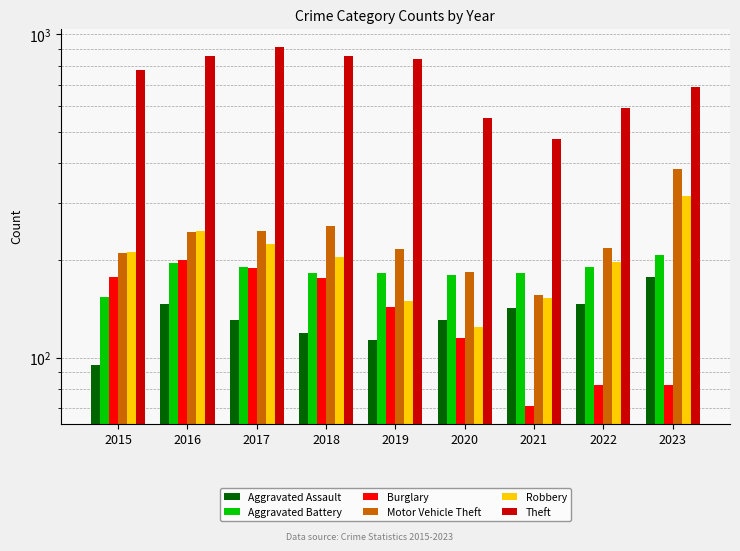

What is the sum of all Theft values?

6552